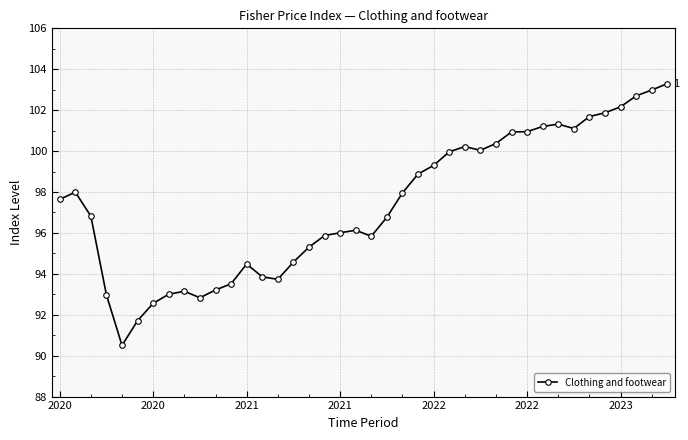

What is the difference between the maximum and minimum values?

12.8